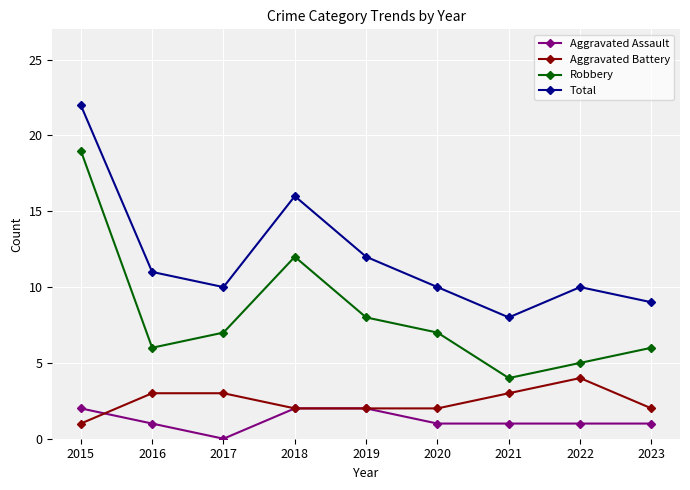

Reading right to left, what are all the values shown in this chart?

Aggravated Assault: 1	1	1	1	2	2	0	1	2
Aggravated Battery: 2	4	3	2	2	2	3	3	1
Robbery: 6	5	4	7	8	12	7	6	19
Total: 9	10	8	10	12	16	10	11	22